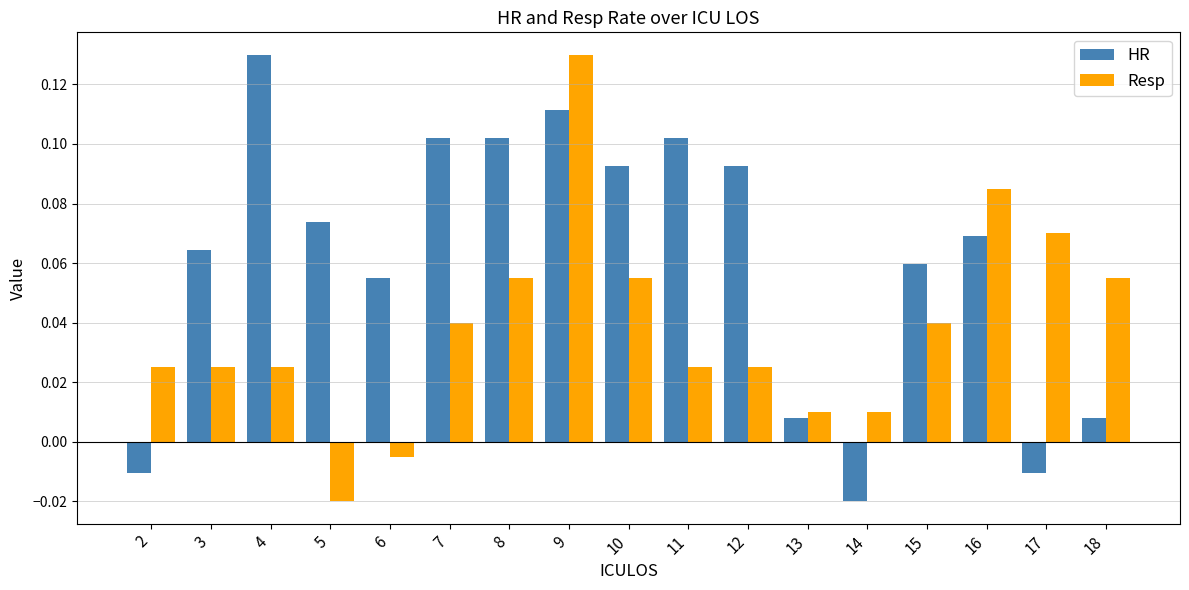

Where does the Resp series first go above 0?

2